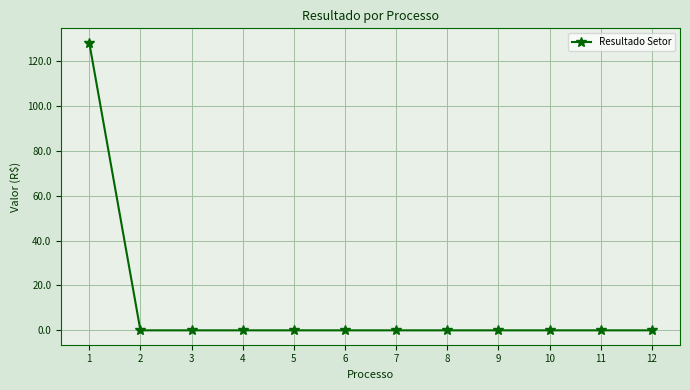

What is the average value?

10.7